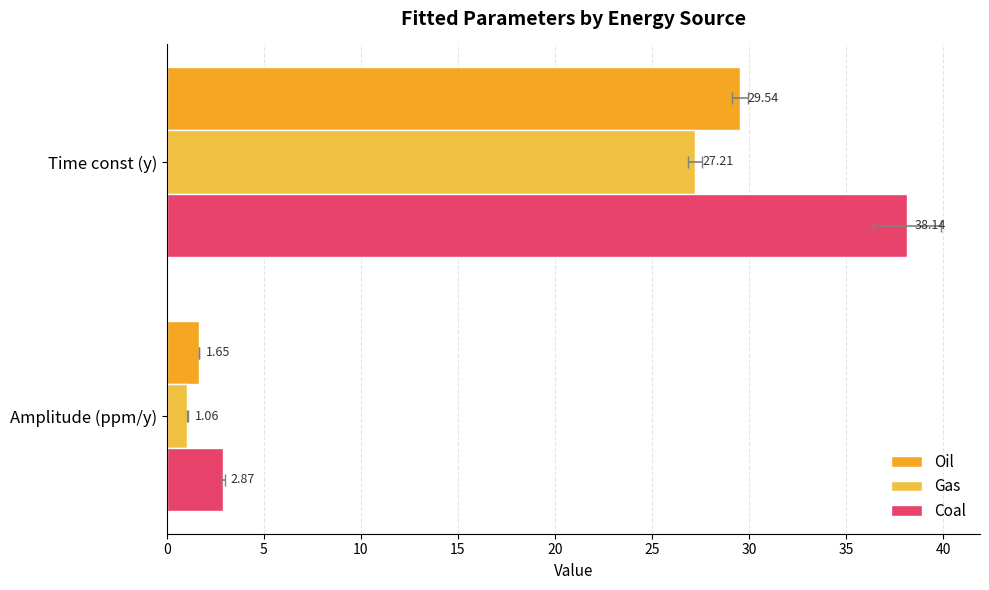

The Oil series shows 0.8 at Amplitude (ppm/y). True or false?

False